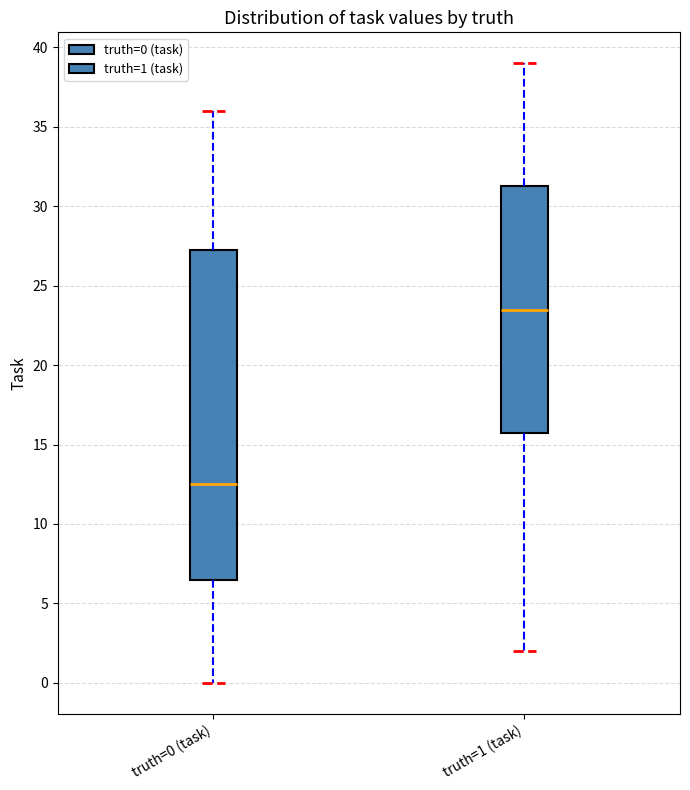

Reading left to right, transcribe this box plot: for each box, give where its median line is, the range the box spans, and where its two whiskers end, as read against the y-axis. The values are not printed on the chart, so give them approximately, as read against the axis.

truth=0 (task): median 12.5, box 6.5 to 27.5, whiskers 0.0 to 36.0
truth=1 (task): median 23.5, box 16.0 to 31.5, whiskers 2.0 to 39.0